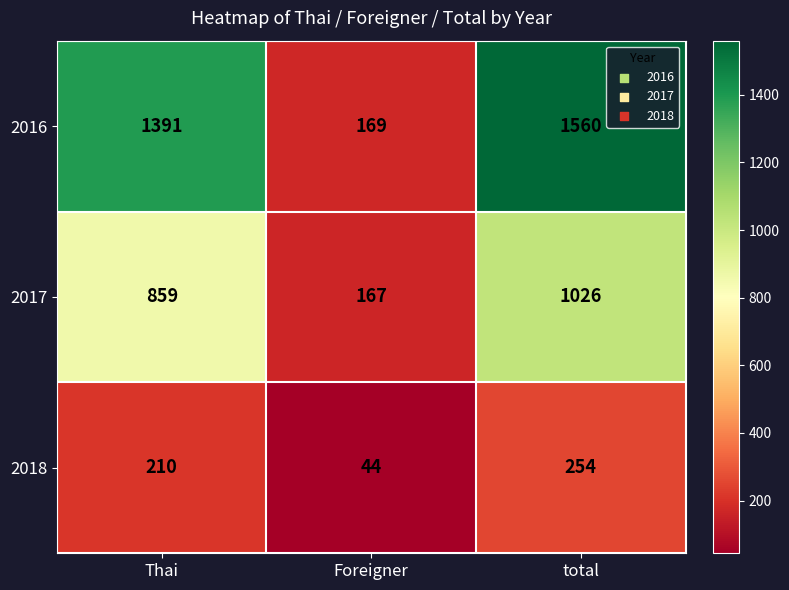

At which category does the chart reach its minimum across all series?

Foreigner